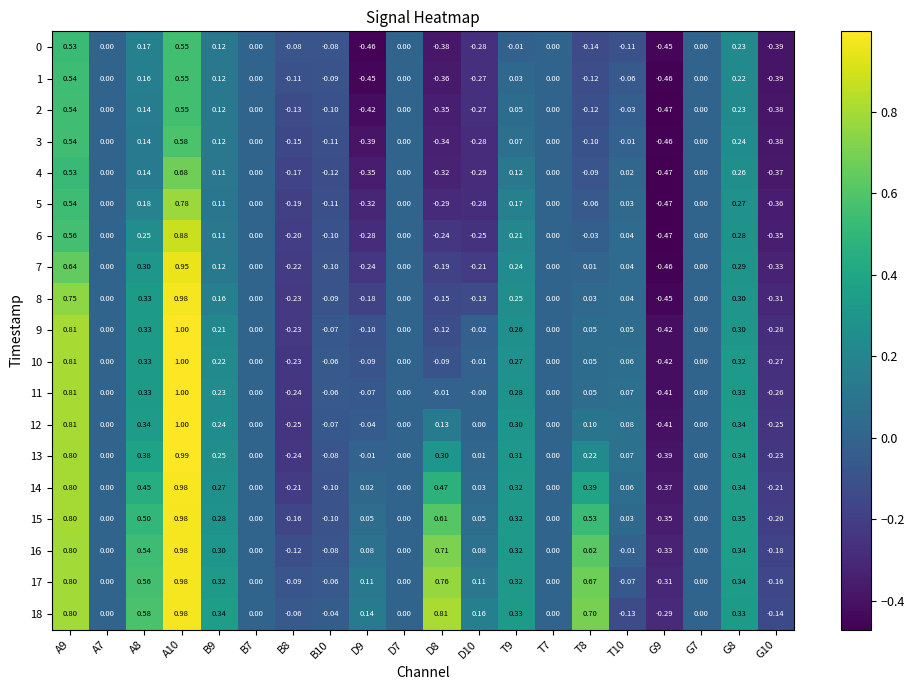

Is the value of 3 at D9 greater than the value of 17 at A8?

No